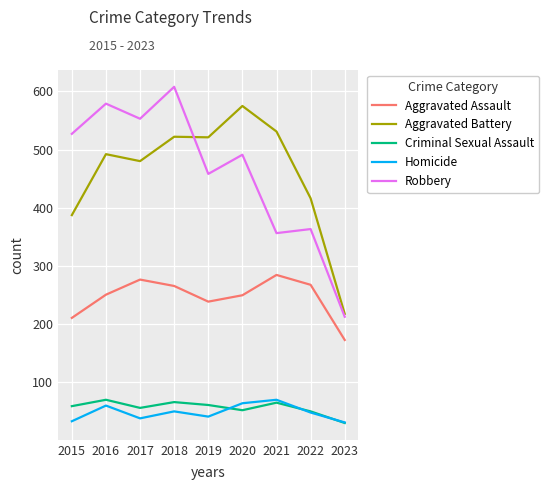

True or false: Aggravated Assault and Aggravated Battery intersect in this chart.

False